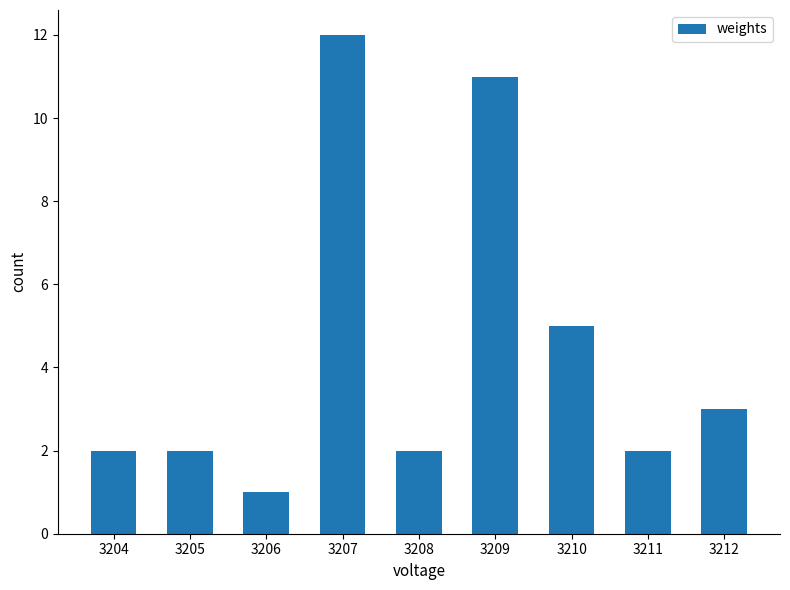

Which has a higher value, 3206 or 3209?

3209